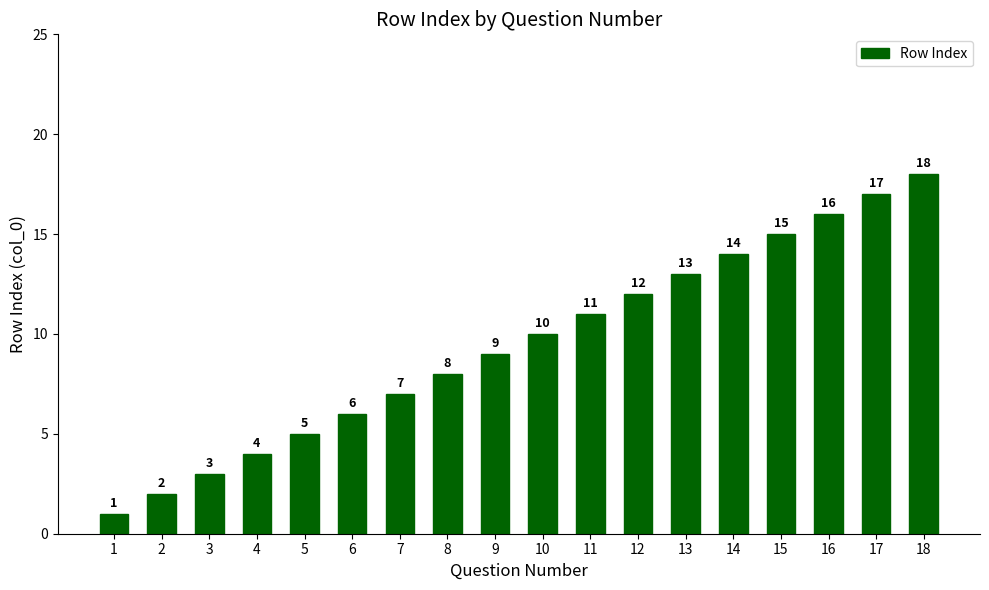

Between 14 and 8, which is larger?

14